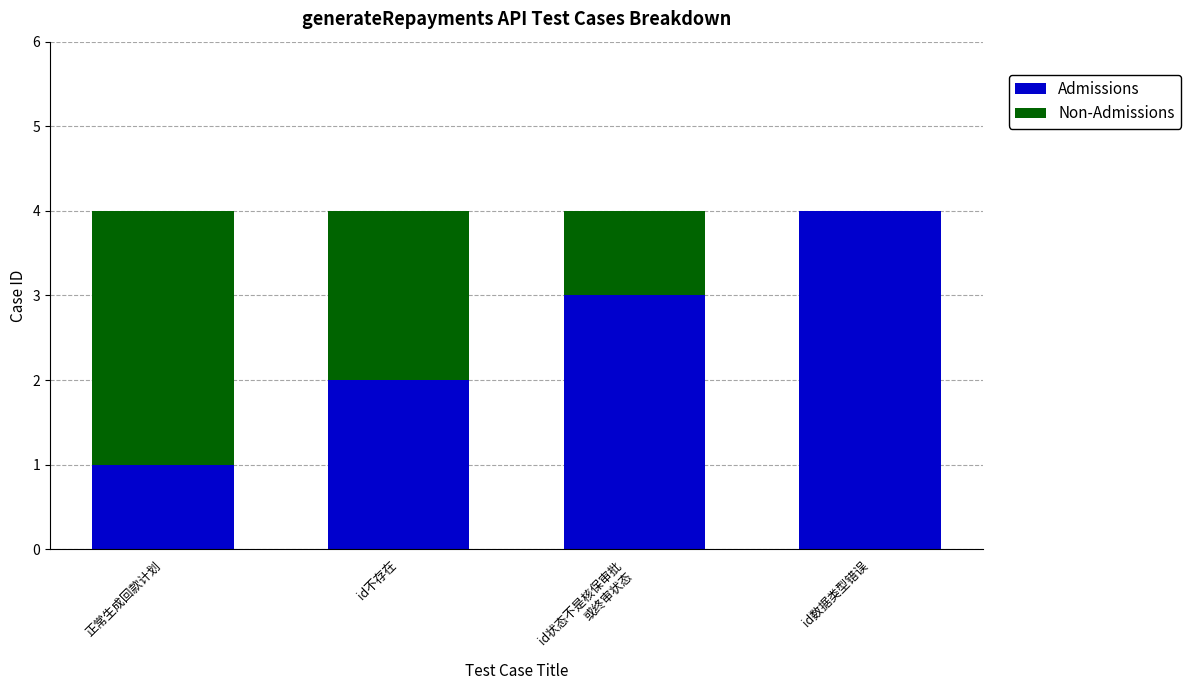

At which label does Admissions reach its peak?

id数据类型错误